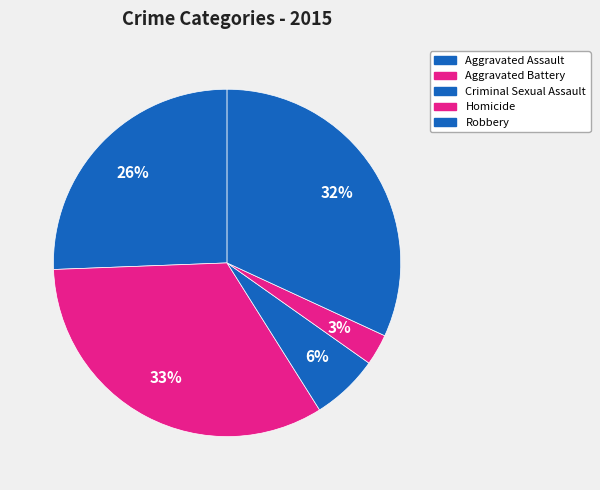

The Aggravated Assault slice represents 26% of the pie. True or false?

True